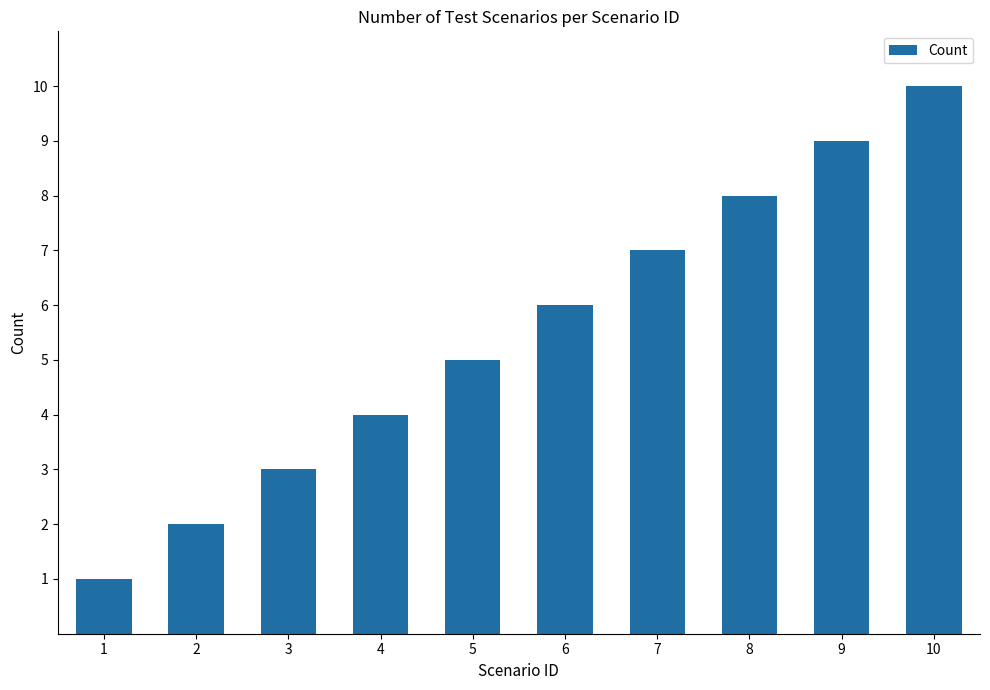

What is the smallest value displayed?

1